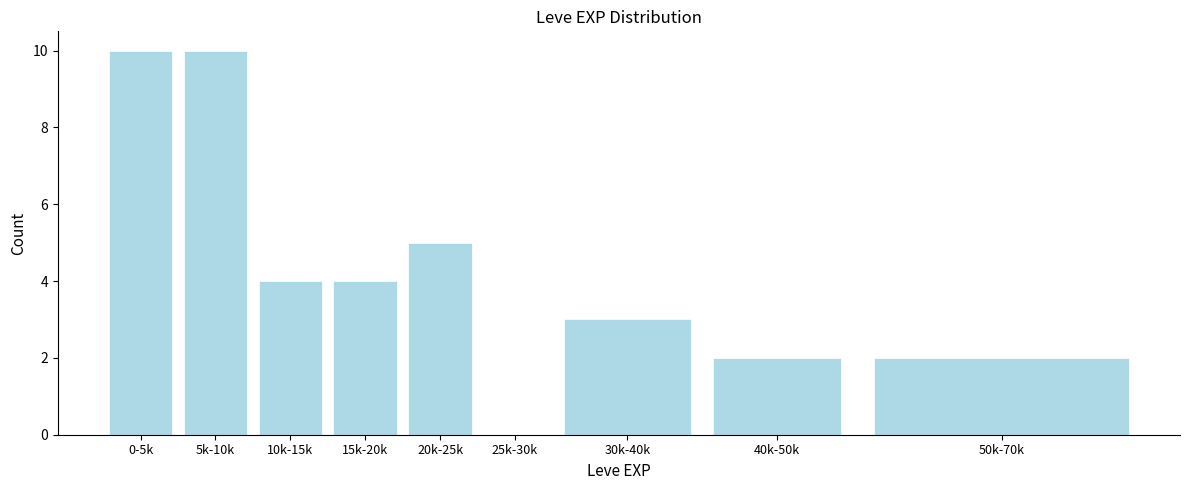

Reading right to left, what are all the values shown in this chart?

50k-70k=2	40k-50k=2	30k-40k=3	25k-30k=0	20k-25k=5	15k-20k=4	10k-15k=4	5k-10k=10	0-5k=10